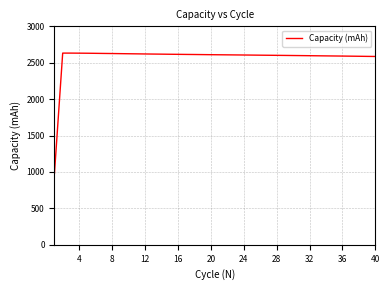

What is the greatest value displayed?

2632.4